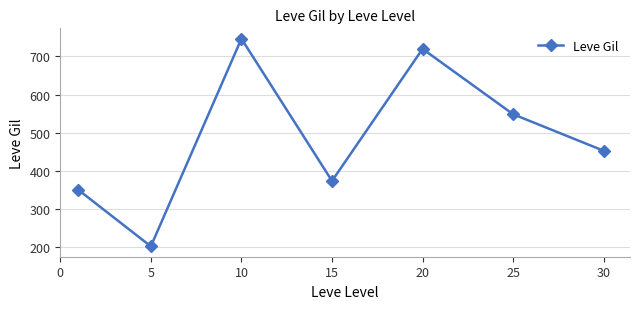

What is the value of the 3rd point from the left?

746.7